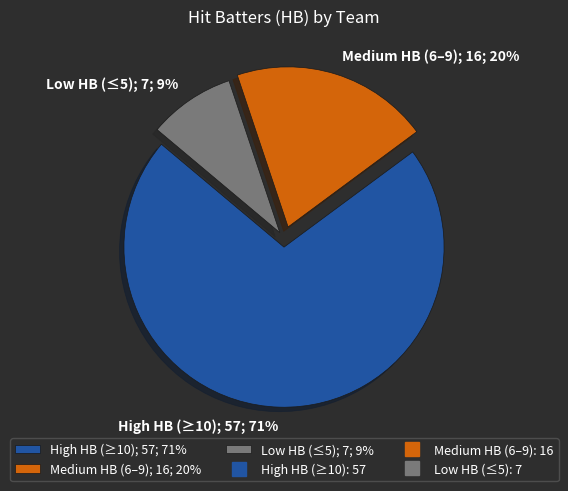

What is the smallest slice in the pie chart?

Low HB (≤5); 7; 9%